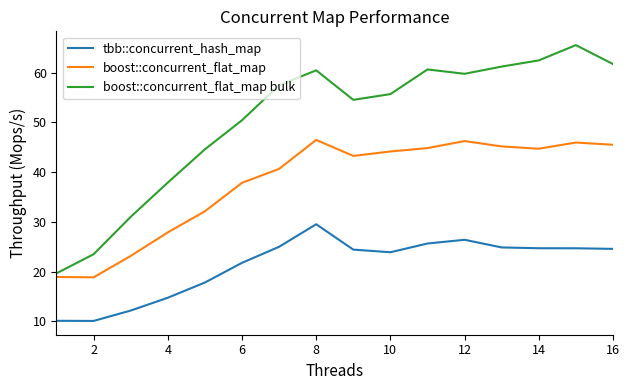

True or false: tbb::concurrent_hash_map and boost::concurrent_flat_map bulk intersect in this chart.

False